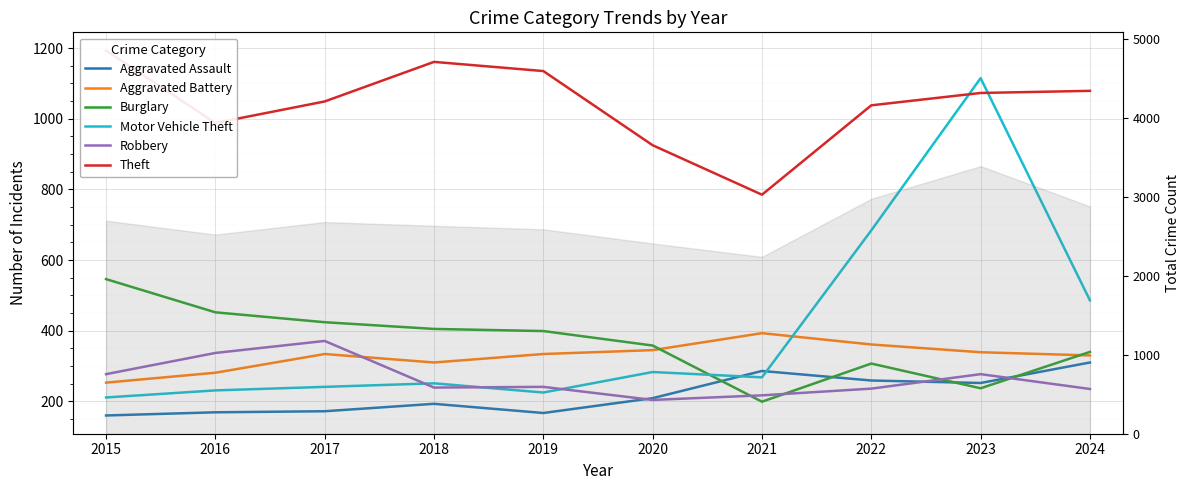

What is the average value of the Motor Vehicle Theft series?

400